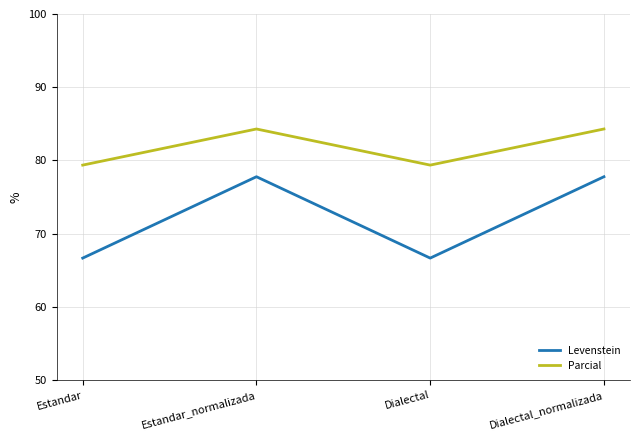

What is the total value across all series at Dialectal?

146.0